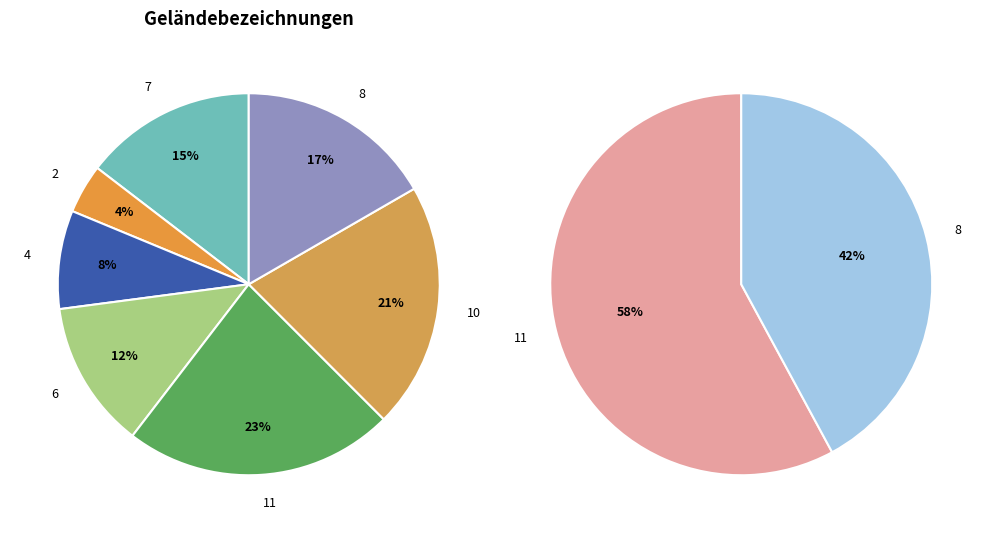

Which category has the biggest portion of the pie?

11